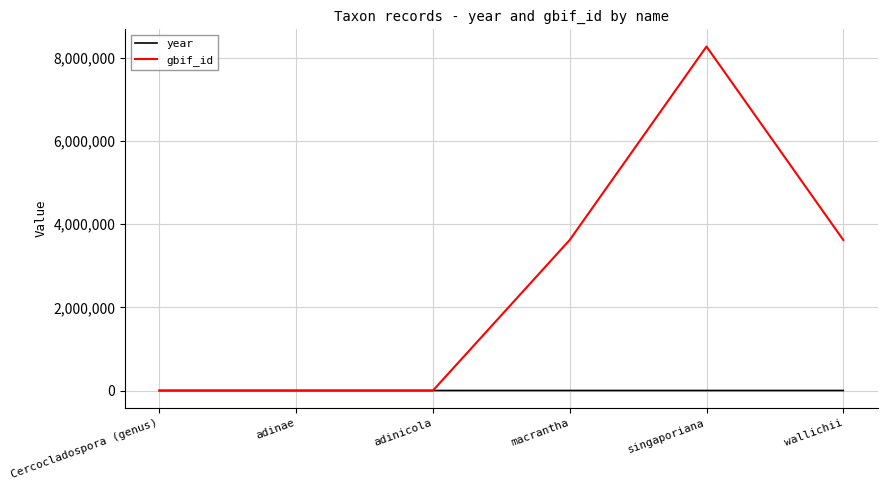

True or false: gbif_id has more than 2 points higher than both neighbors.

False